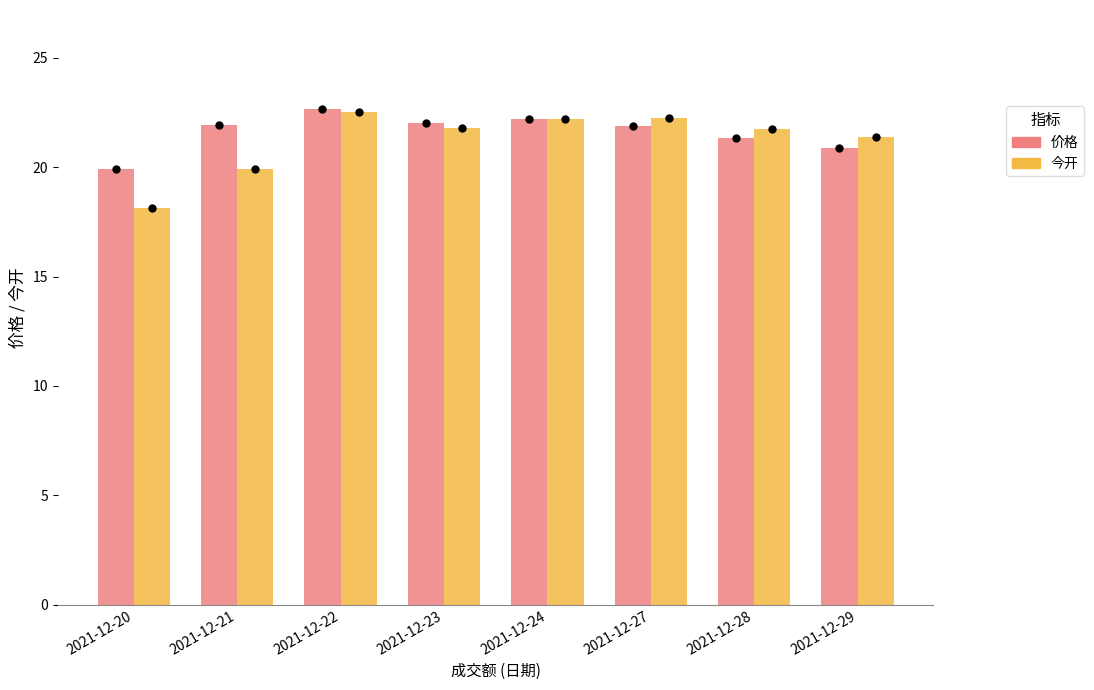

At how many categories does at least one series exceed 21?

7